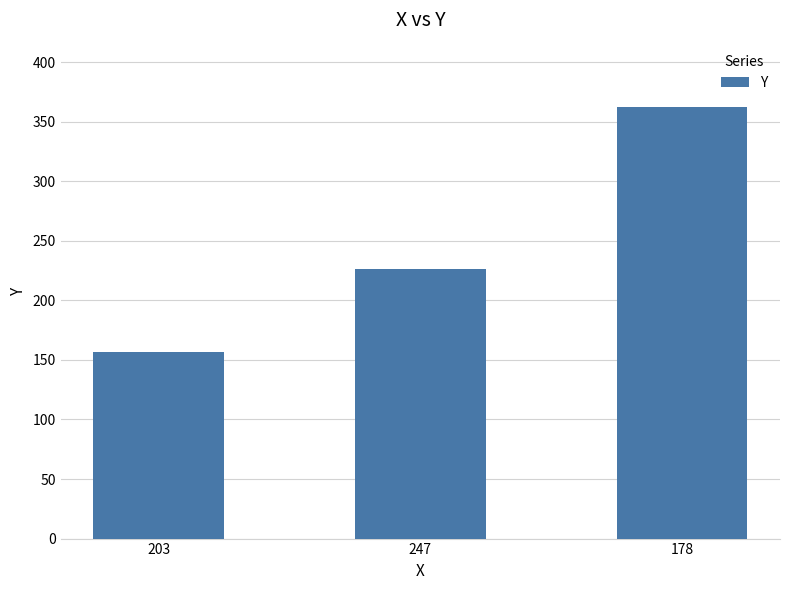

How many bars are there in total?

3